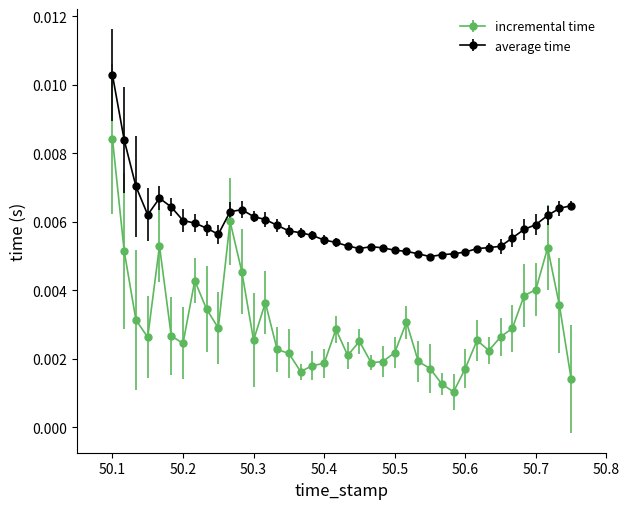

Which series has the widest spread of values?

incremental time